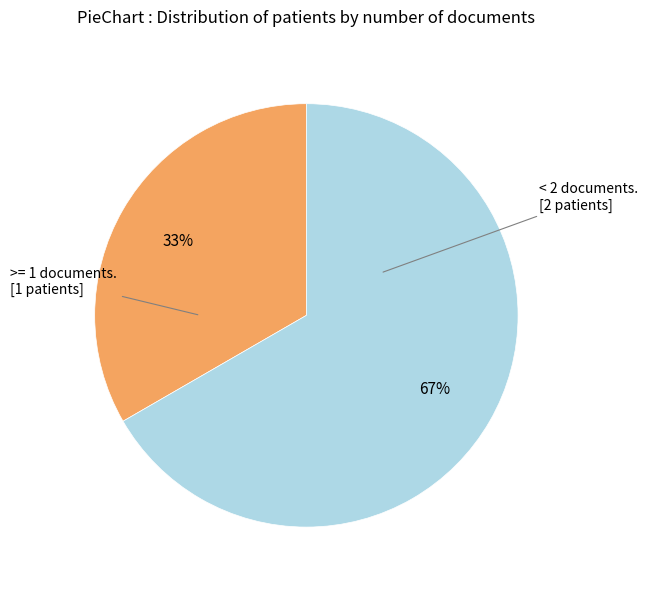

Is there a majority slice in this chart?

Yes